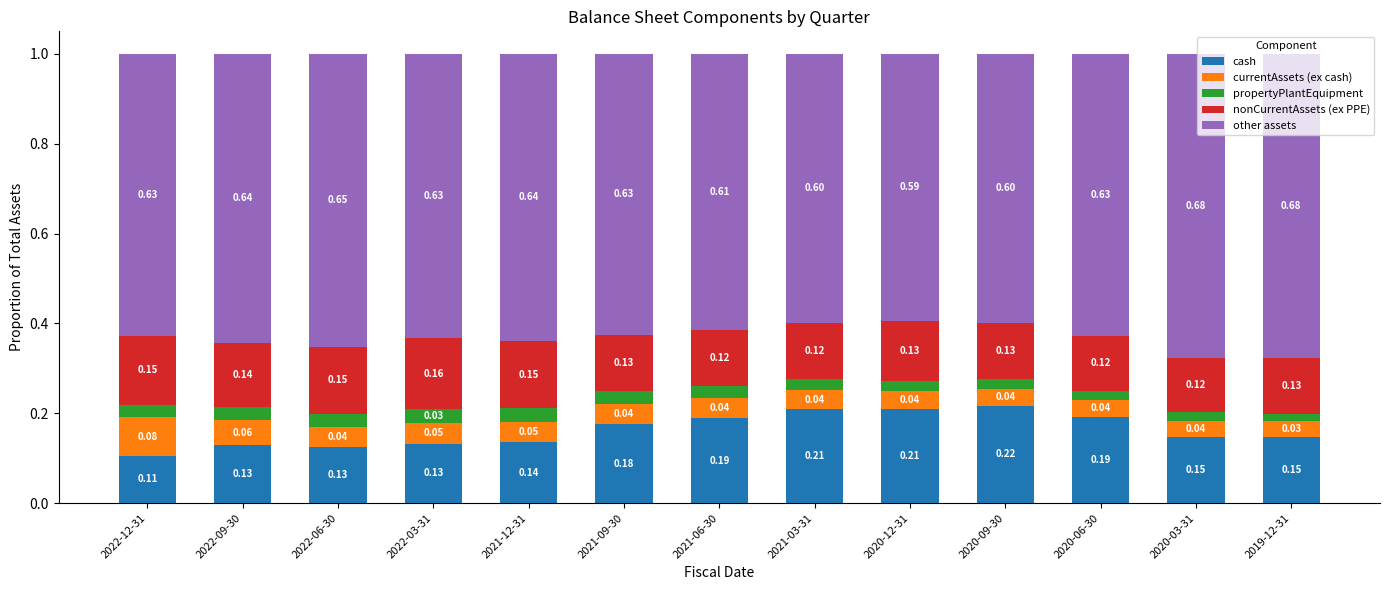

What is the sum of all cash values?

2.1